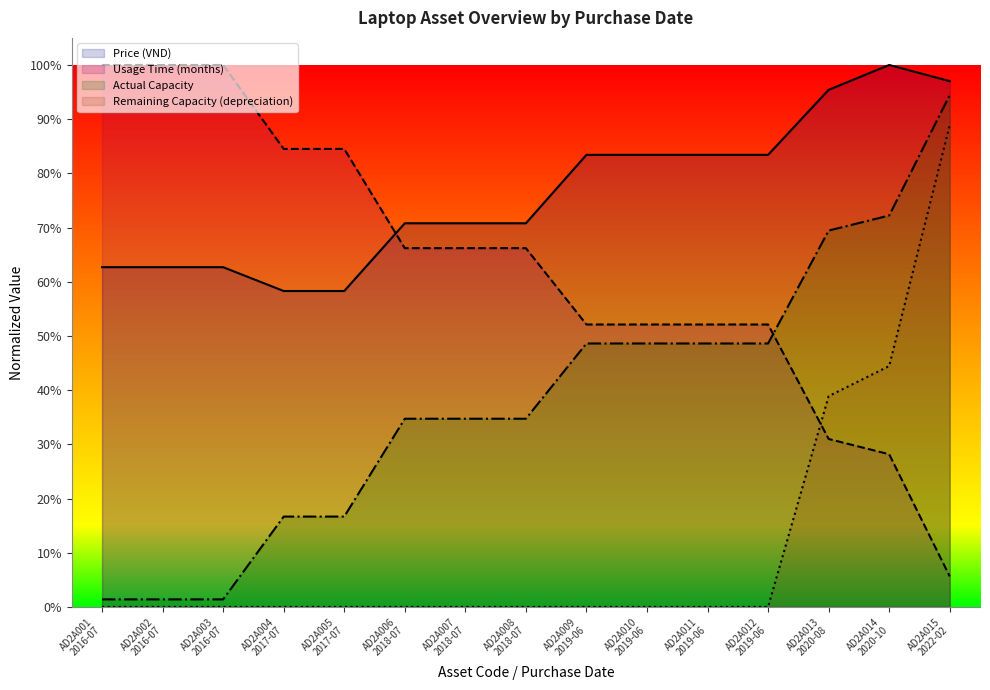

What are all the series names shown in the legend?

Price (VND), Usage Time (months), Actual Capacity, Remaining Capacity (depreciation)